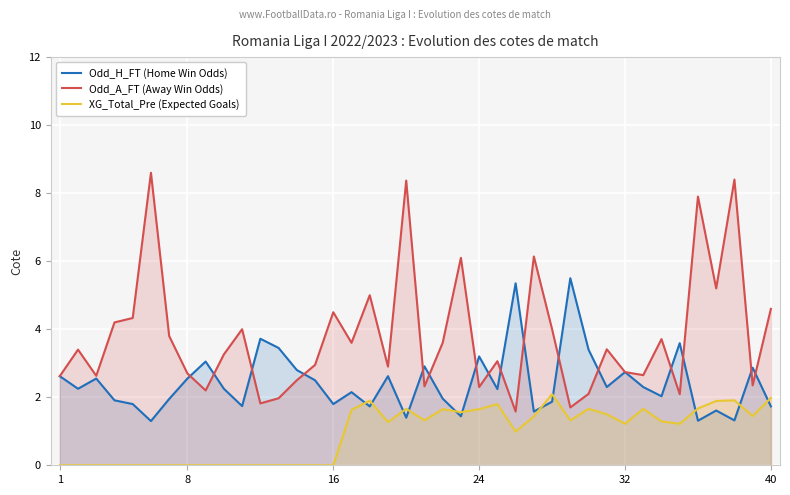

True or false: Odd_H_FT (Home Win Odds) and XG_Total_Pre (Expected Goals) intersect in this chart.

True